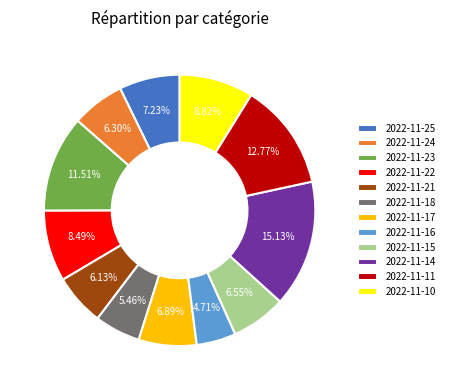

What percentage is the 2022-11-15 slice, to the nearest percent?

7%